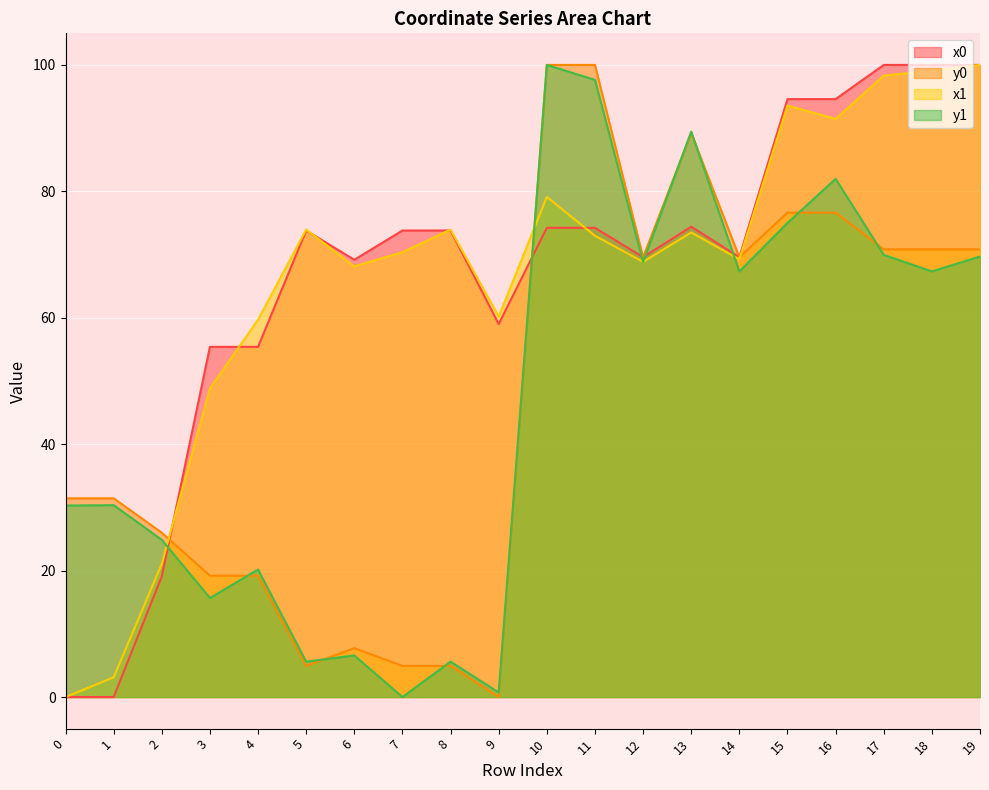

Reading left to right, transcribe all the data shown in this chart.

x0: 0.0	0.0	19.1	55.4	55.4	73.8	69.2	73.8	73.8	59.0	74.2	74.2	69.6	74.4	69.6	94.6	94.6	100.0	100.0	100.0
y0: 31.4	31.4	26.0	19.2	19.2	4.9	7.7	4.9	4.9	0.0	100.0	100.0	69.6	89.2	69.6	76.6	76.6	70.8	70.8	70.8
x1: 0.0	3.1	21.1	48.8	59.7	74.0	68.1	70.4	74.0	60.2	79.1	73.0	68.8	73.5	69.2	93.6	91.5	98.3	99.1	100.0
y1: 30.3	30.4	24.9	15.7	20.2	5.6	6.6	0.0	5.6	0.7	100.0	97.6	68.8	89.5	67.3	75.0	82.0	70.0	67.3	69.7